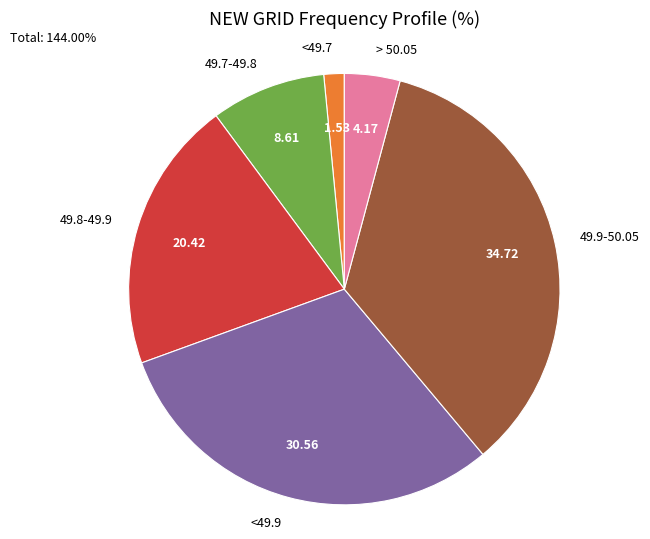

Does any single category account for the majority?

No